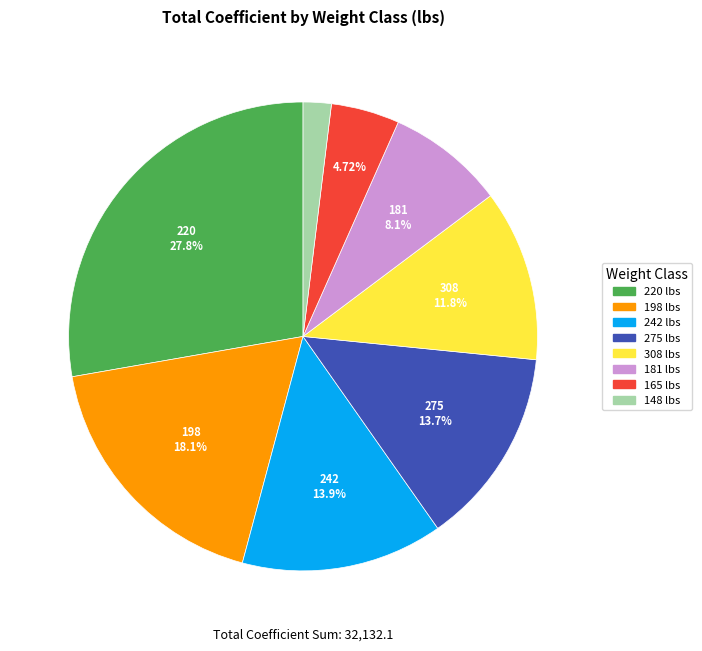

How many segments does this pie chart have?

8